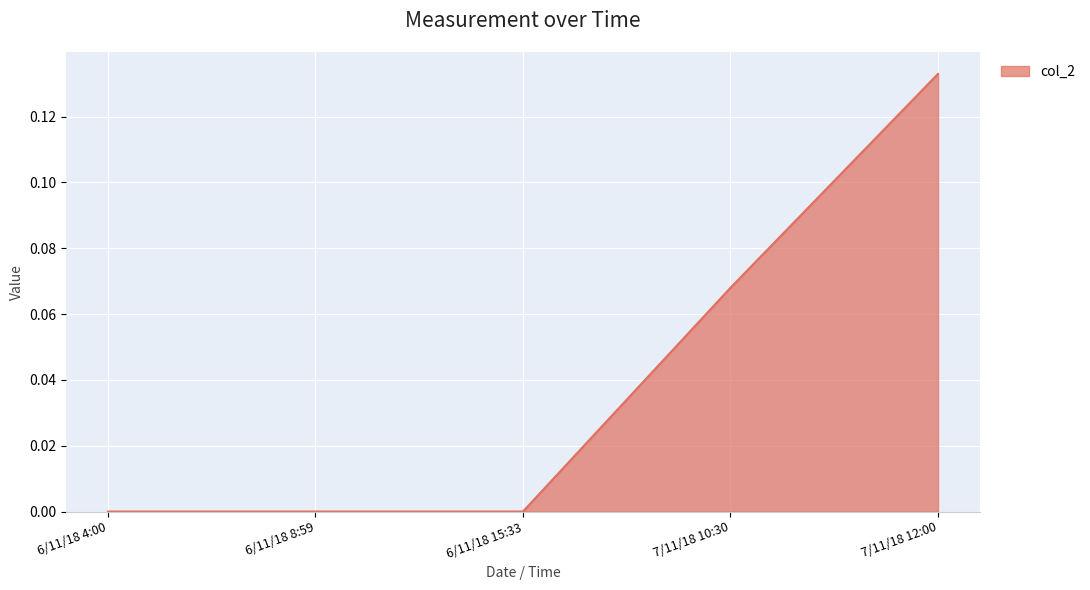

What position from the right is 7/11/18 10:30?

2